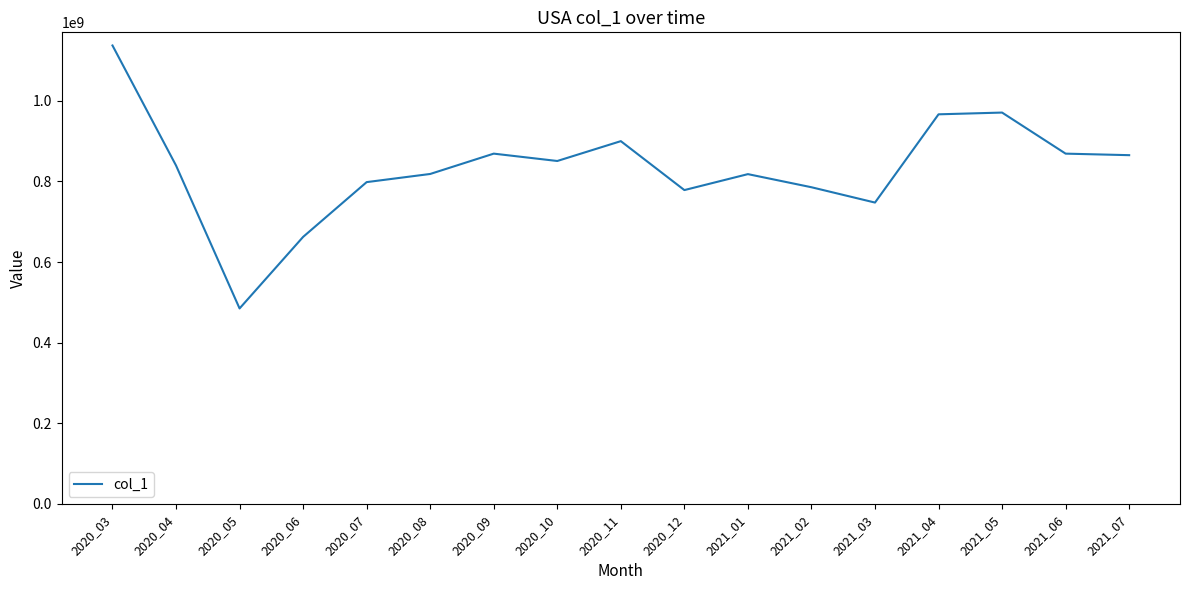

The chart shows a value of 817976072 at 2021_01. True or false?

True